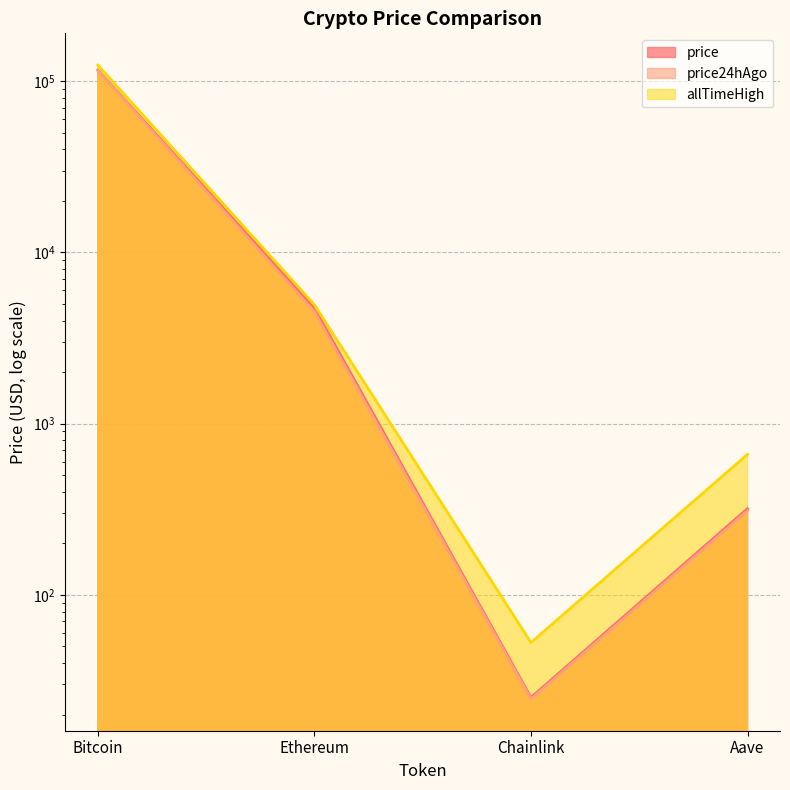

At which label does price24hAgo first exceed 4512?

Bitcoin